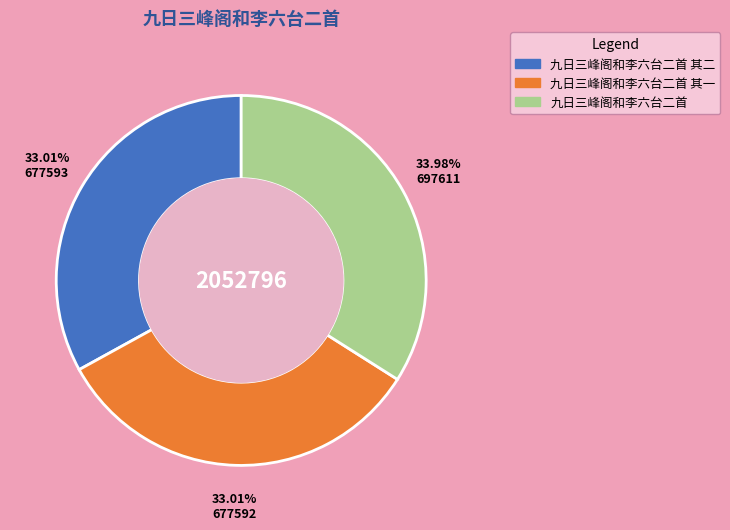

Is there a majority slice in this chart?

No